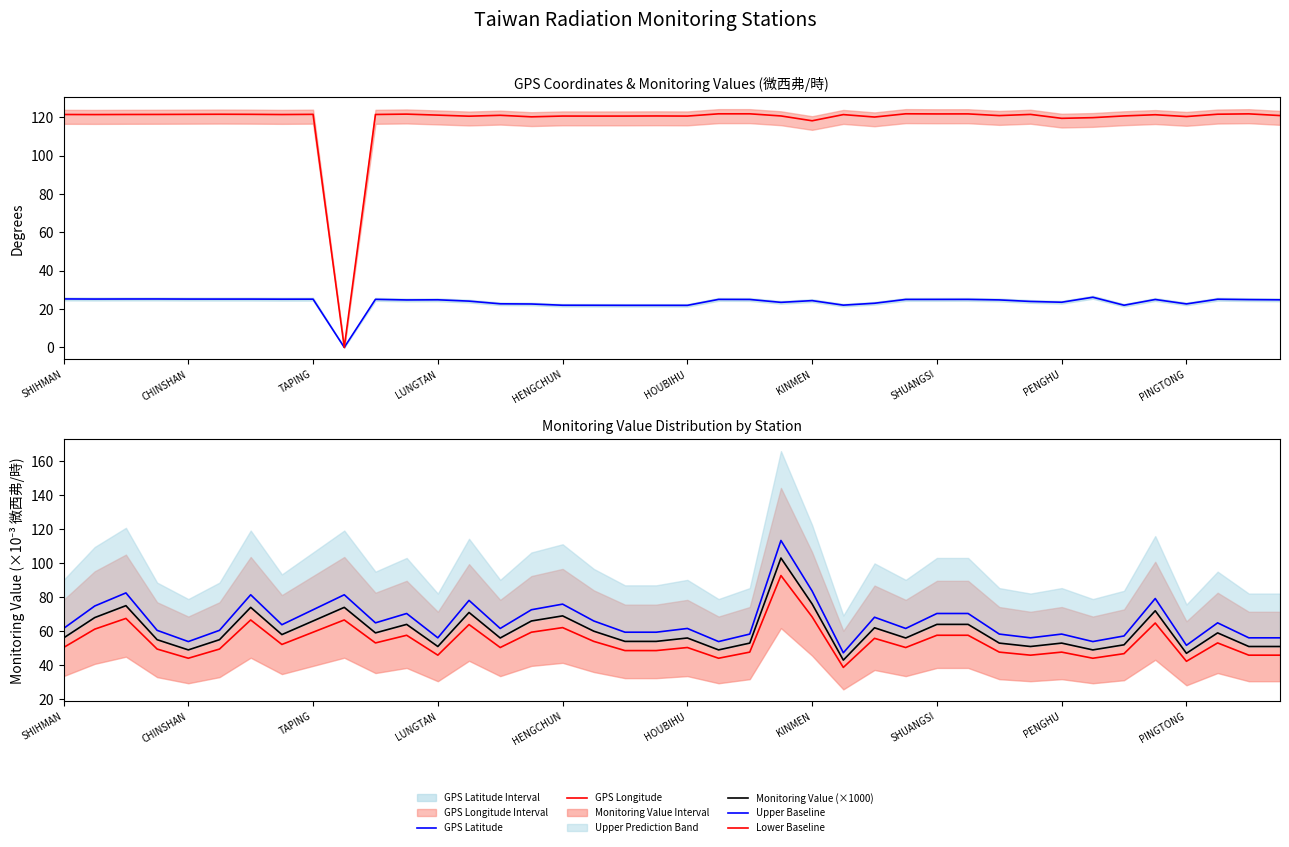

Reading left to right, what are all the values shown in this chart?

GPS Latitude: 25.3	25.2	25.3	25.3	25.2	25.2	25.2	25.2	25.2	0.0	25.1	24.8	24.8	24.1	22.8	22.6	22.0	22.0	21.9	21.9	21.9	25.1	25.0	23.5	24.4	22.1	23.0	25.0	25.0	25.1	24.8	24.0	23.6	26.2	22.0	25.0	22.7	25.1	24.9	24.8
GPS Longitude: 121.6	121.5	121.6	121.6	121.6	121.7	121.7	121.5	121.6	0.0	121.6	121.8	121.2	120.7	121.2	120.3	120.8	120.7	120.7	120.8	120.7	121.9	121.9	120.8	118.3	121.5	120.2	121.9	121.9	121.9	121.0	121.6	119.6	119.9	120.8	121.4	120.5	121.7	121.9	121.0
Monitoring Value (×1000): 56.0	68.0	75.0	55.0	49.0	55.0	74.0	58.0	66.0	74.0	59.0	64.0	51.0	71.0	56.0	66.0	69.0	60.0	54.0	54.0	56.0	49.0	53.0	103.0	76.0	43.0	62.0	56.0	64.0	64.0	53.0	51.0	53.0	49.0	52.0	72.0	47.0	59.0	51.0	51.0
Upper Baseline: 61.6	74.8	82.5	60.5	53.9	60.5	81.4	63.8	72.6	81.4	64.9	70.4	56.1	78.1	61.6	72.6	75.9	66.0	59.4	59.4	61.6	53.9	58.3	113.3	83.6	47.3	68.2	61.6	70.4	70.4	58.3	56.1	58.3	53.9	57.2	79.2	51.7	64.9	56.1	56.1
Lower Baseline: 50.4	61.2	67.5	49.5	44.1	49.5	66.6	52.2	59.4	66.6	53.1	57.6	45.9	63.9	50.4	59.4	62.1	54.0	48.6	48.6	50.4	44.1	47.7	92.7	68.4	38.7	55.8	50.4	57.6	57.6	47.7	45.9	47.7	44.1	46.8	64.8	42.3	53.1	45.9	45.9